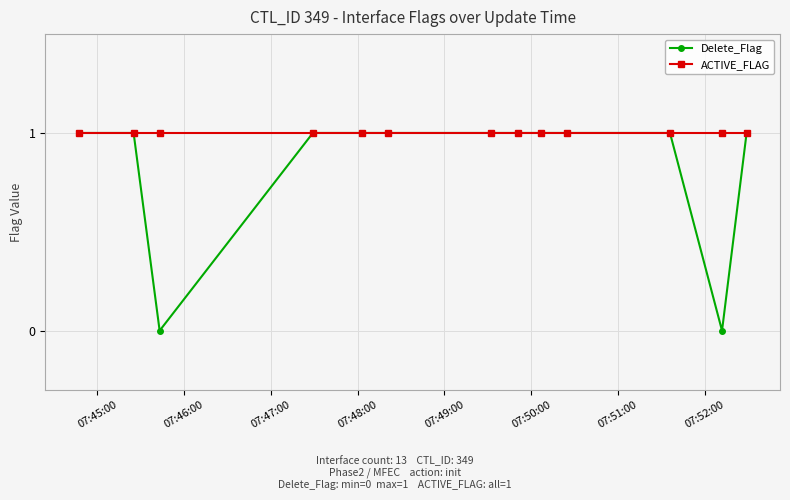

Which series has the largest range (max minus min)?

Delete_Flag